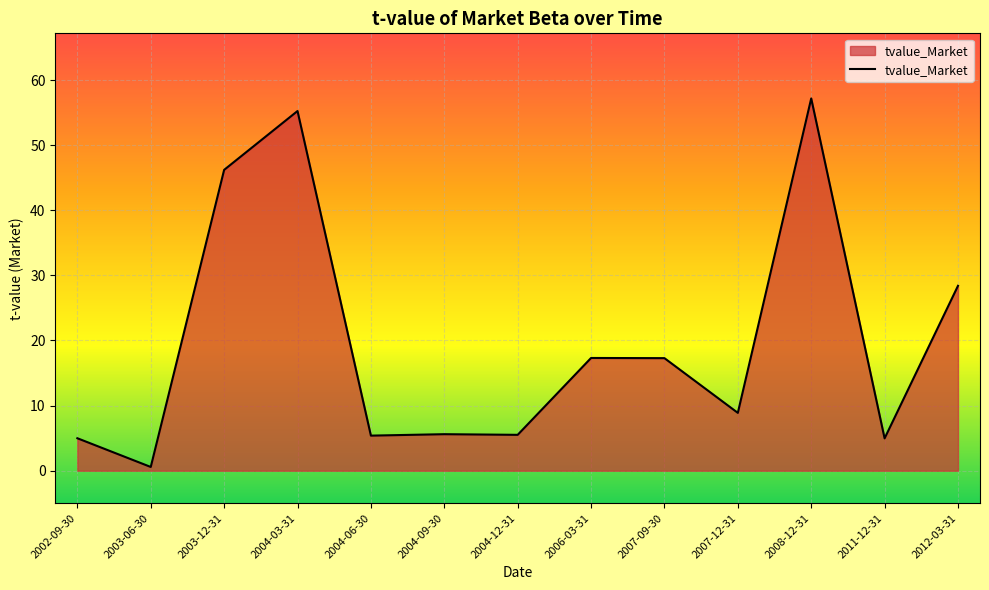

How many lines are shown in the chart?

1